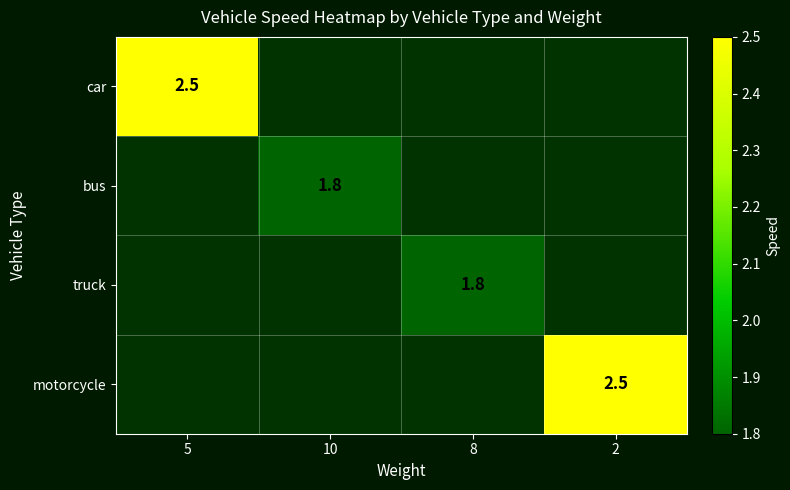

The truck series shows 1.0 at 8. True or false?

False